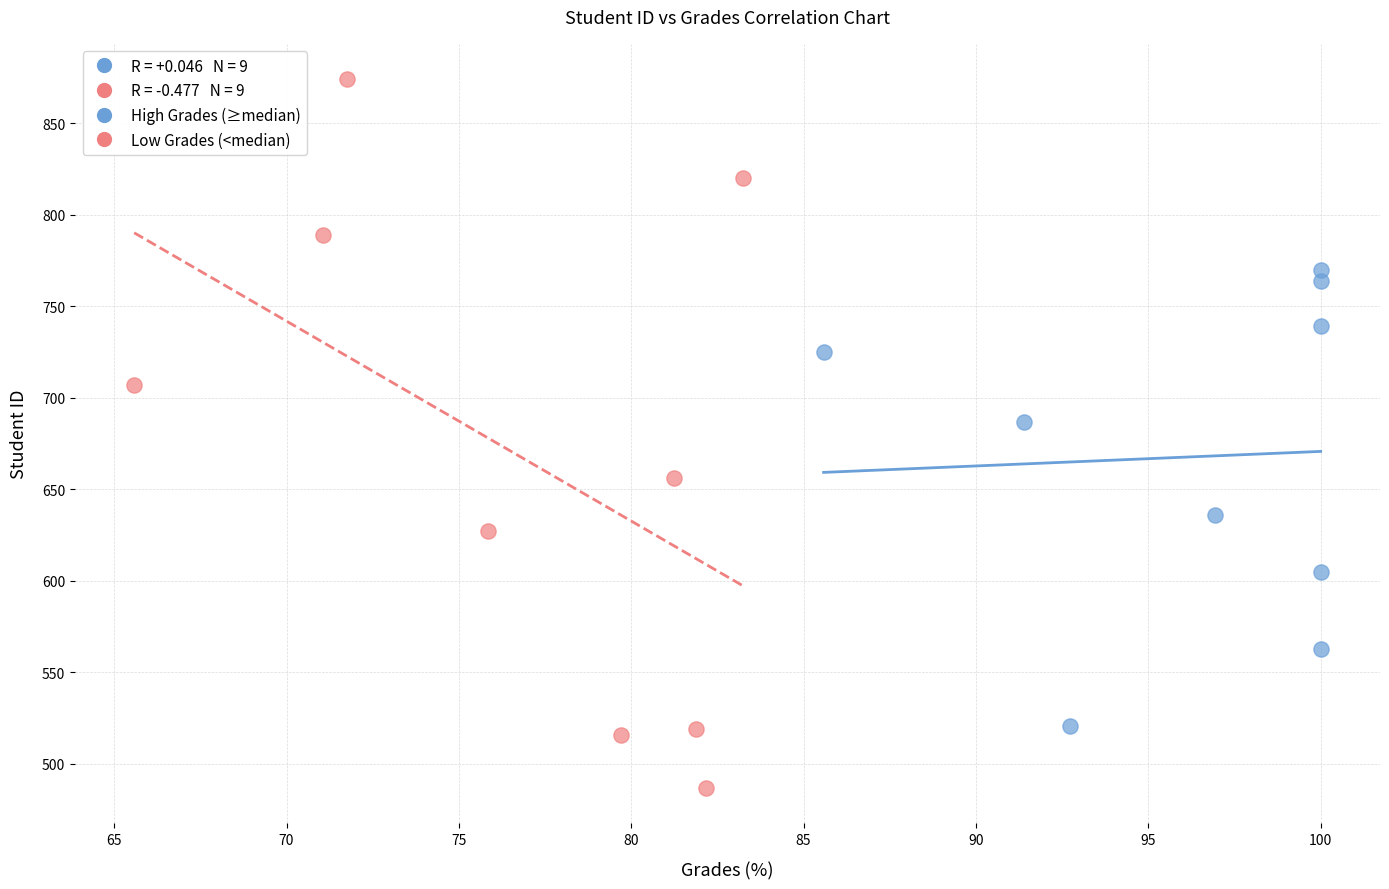

Which series reaches the maximum Y coordinate?

Low Grades (<median)